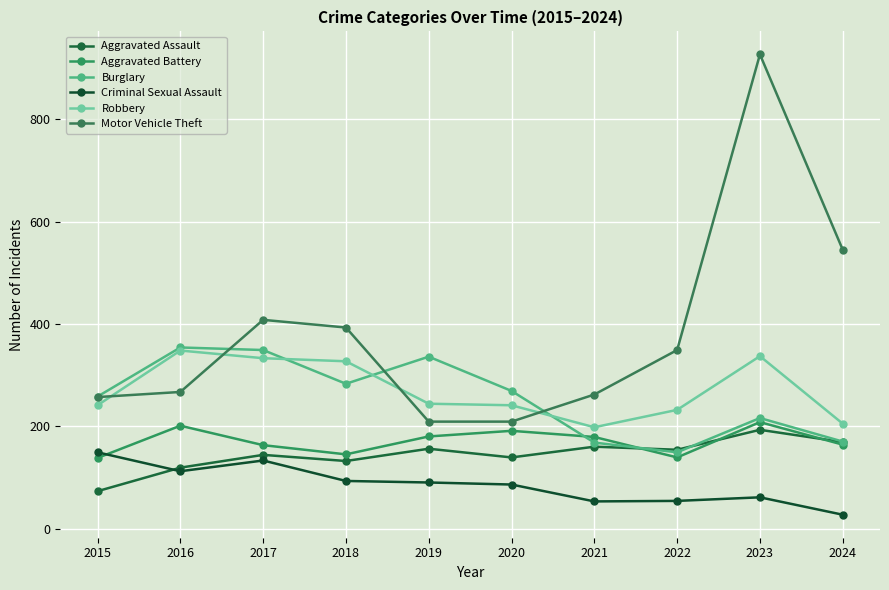

Reading left to right, transcribe all the data shown in this chart.

Aggravated Assault: 73	119	144	132	156	139	160	154	193	169
Aggravated Battery: 138	201	163	145	180	191	179	139	208	164
Burglary: 258	354	349	283	336	269	168	149	216	170
Criminal Sexual Assault: 149	112	133	93	90	86	53	54	61	27
Robbery: 241	348	333	327	244	241	198	232	337	205
Motor Vehicle Theft: 257	267	408	393	209	209	262	349	927	545